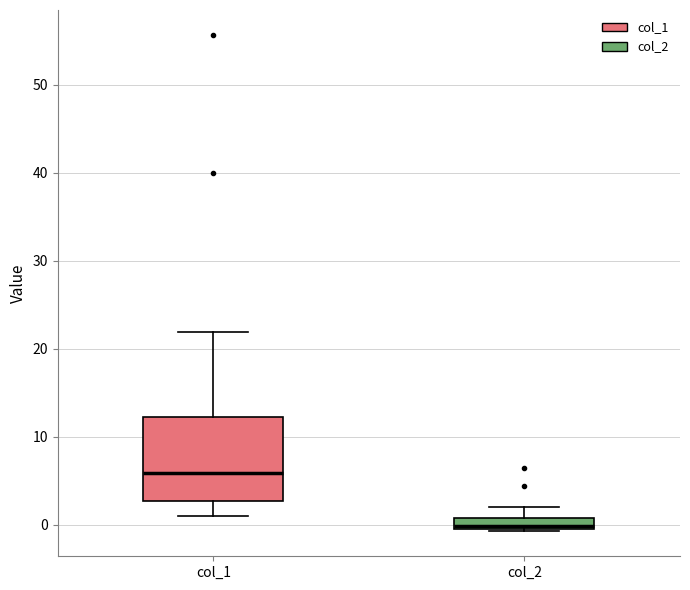

Which box has the lowest median line?

col_2